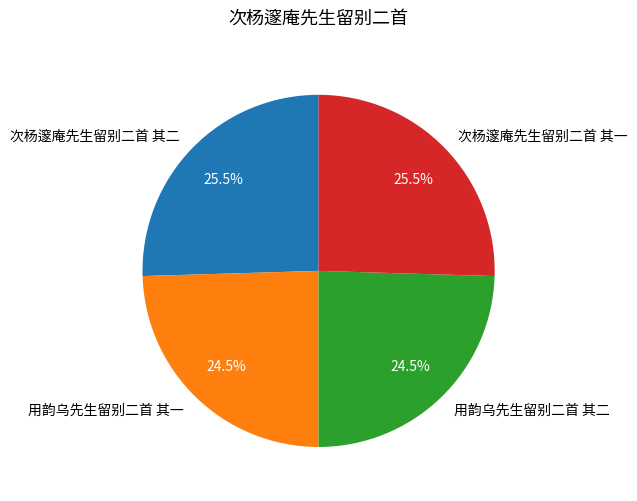

What percentage do 次杨邃庵先生留别二首 其二 and 用韵乌先生留别二首 其二 together represent?

50.0%